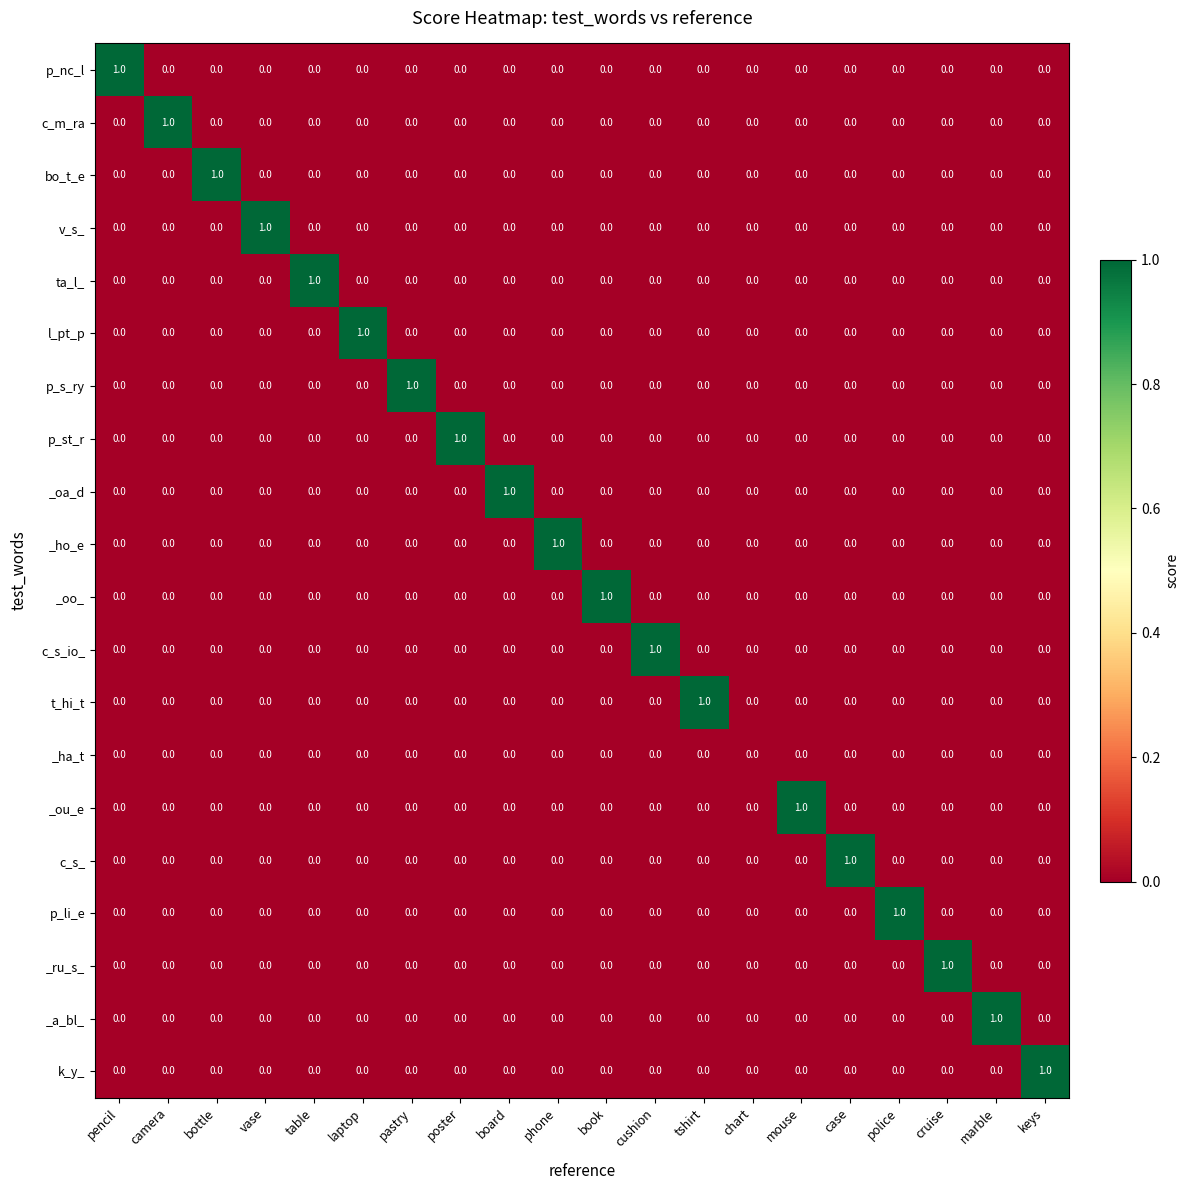

True or false: _oo_ has a value of 0 at pencil.

True